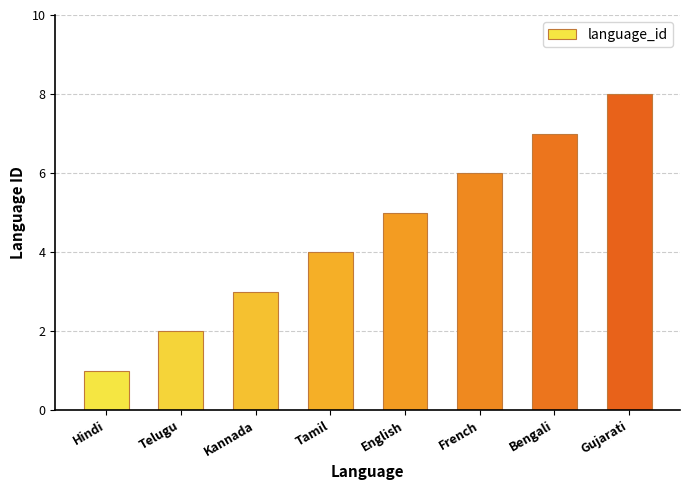

The value at French is 6. True or false?

True